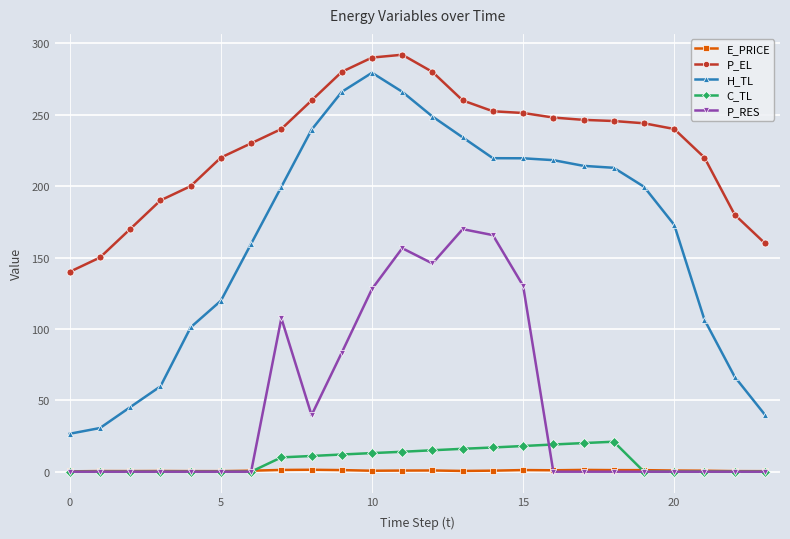

In E_PRICE, how many points are lower than both neighbors (excluding endpoints)?

5